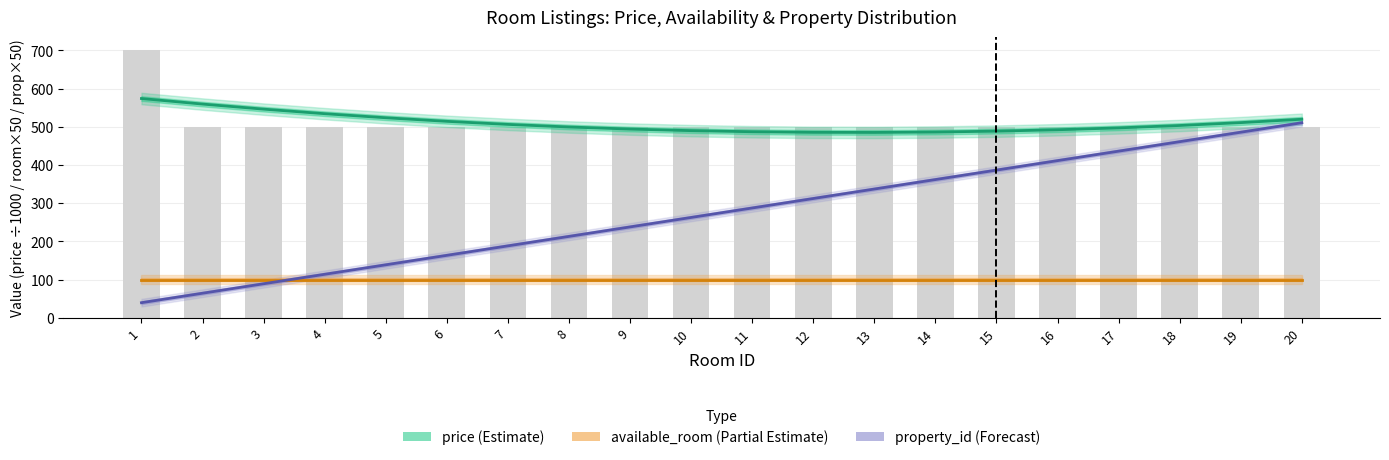

Between 8 and 5, which is larger?

5